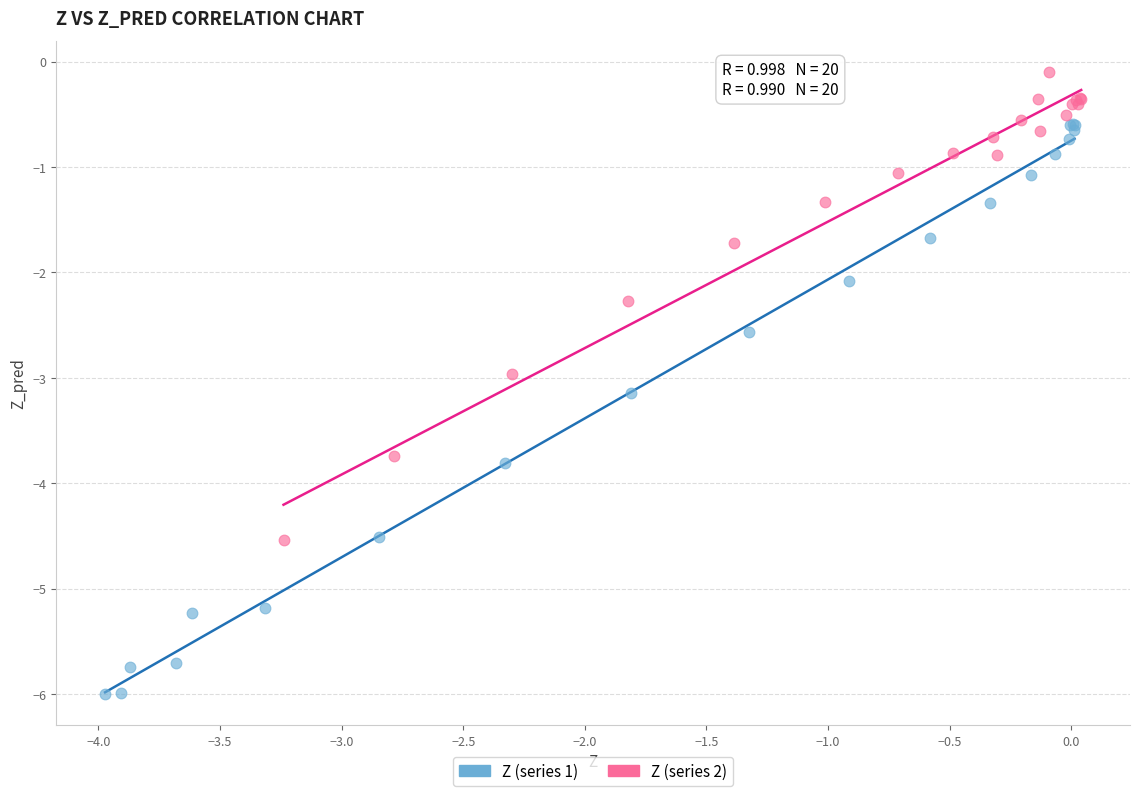

Which series has the largest Y range (max minus min)?

Z (series 1)